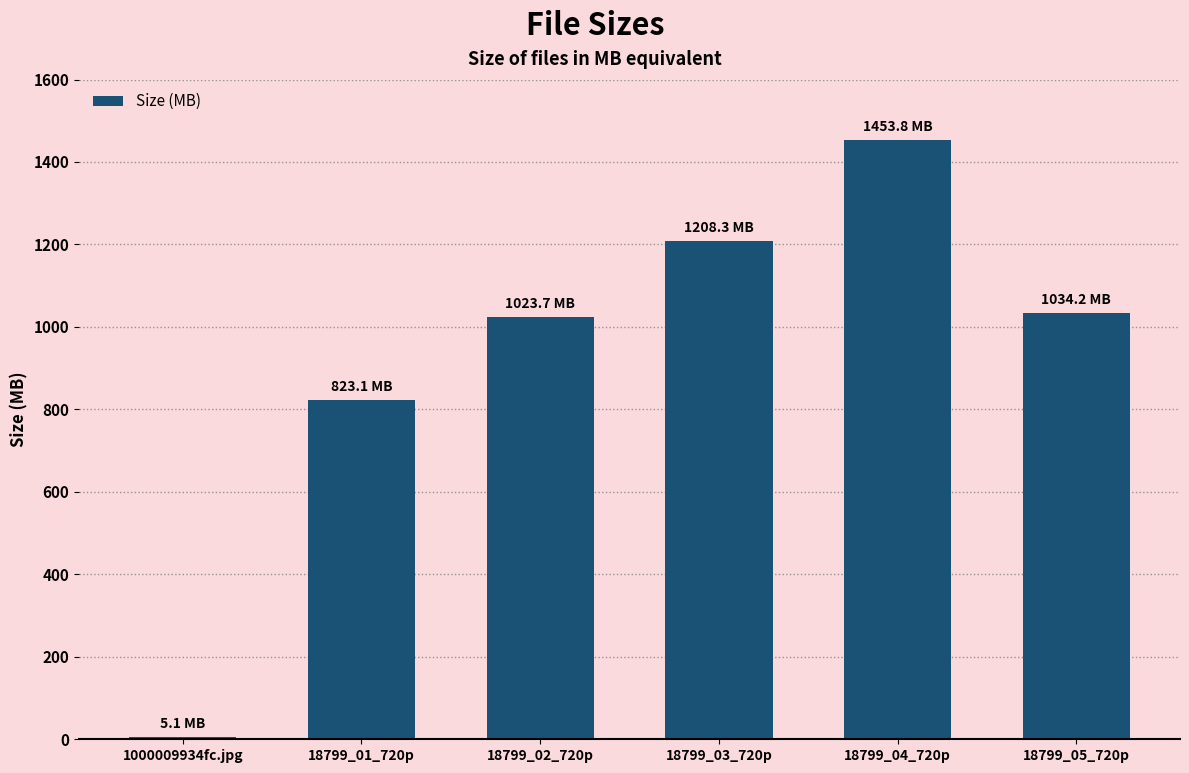

Reading left to right, transcribe all the data shown in this chart.

5.1	823.1	1023.7	1208.3	1453.8	1034.2